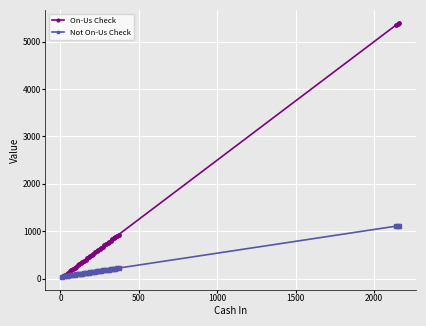

What is the maximum value shown in the chart?

5400